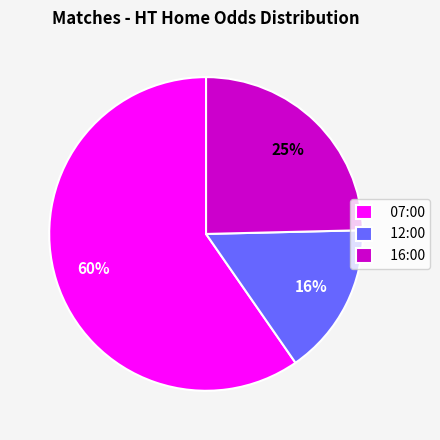

To the nearest percent, what is the average slice percentage?

33%